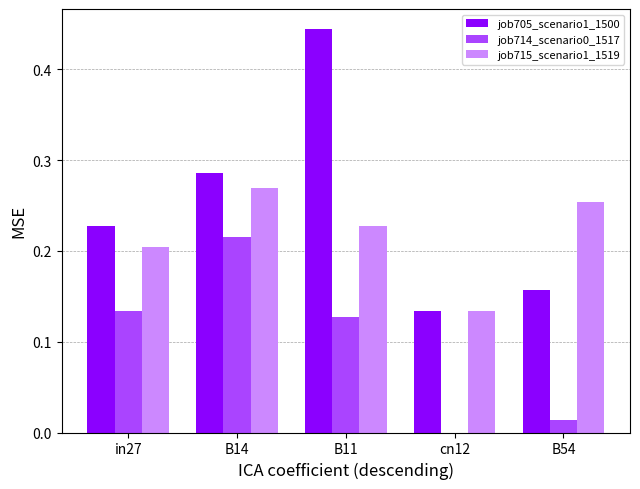

What is the sum of all job714_scenario0_1517 values?

0.5